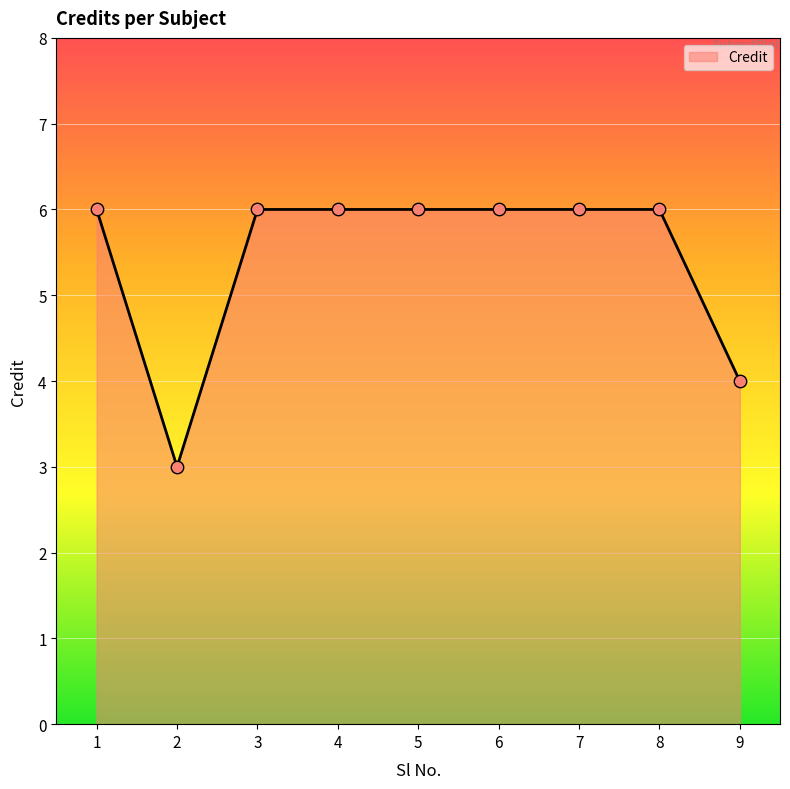

What is the change in value from 2 to 3?

+3